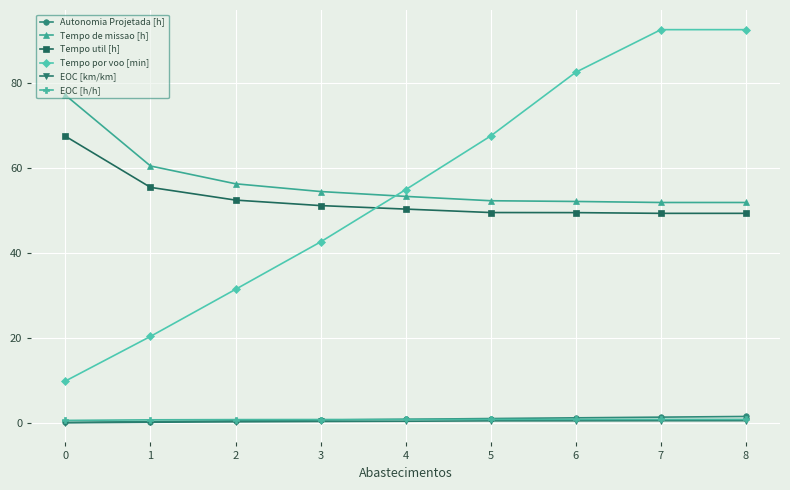

True or false: Tempo de missao [h] and Tempo util [h] cross at least once.

False